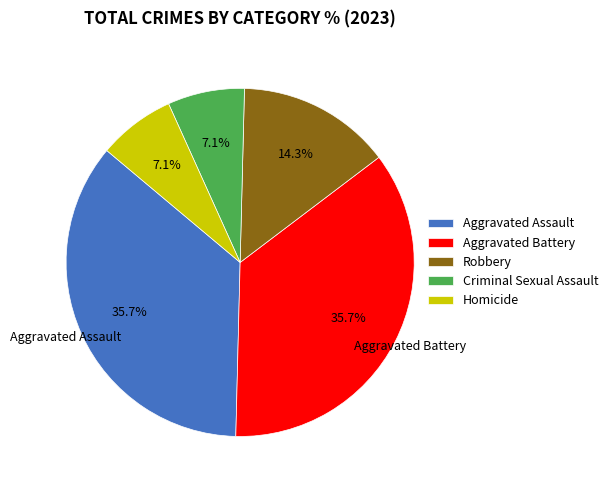

Combined, do Criminal Sexual Assault and Aggravated Battery account for over 50%?

No